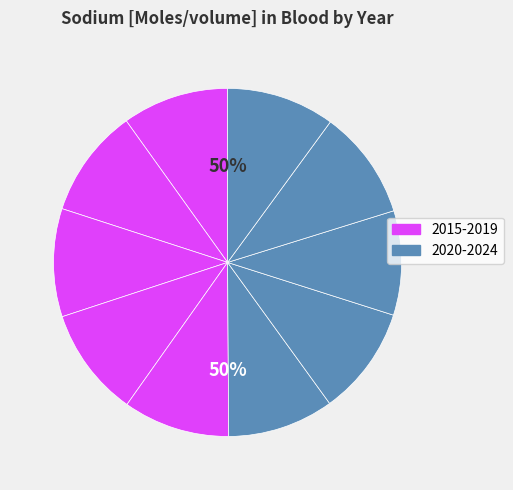

How many slices are in this pie chart?

10